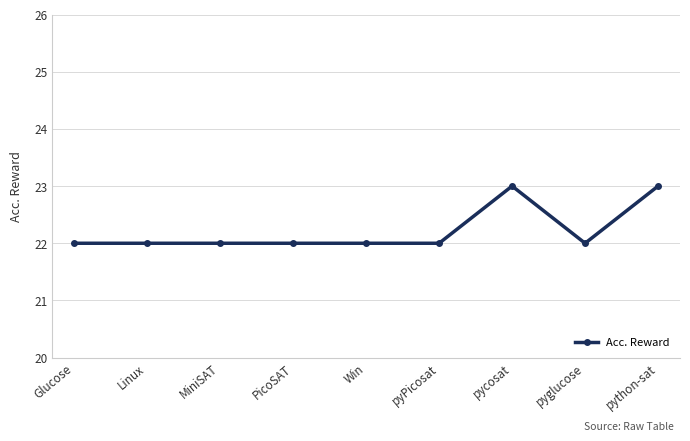

The value at pyglucose is 32. True or false?

False